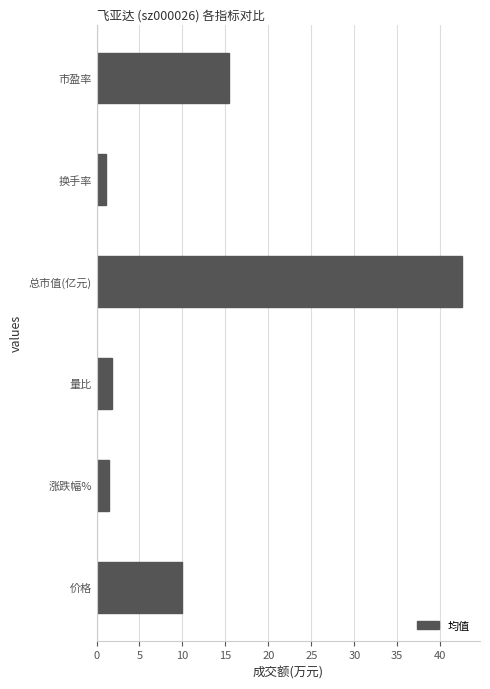

What is the ratio of the value at 市盈率 to the value at 总市值(亿元)?

0.4